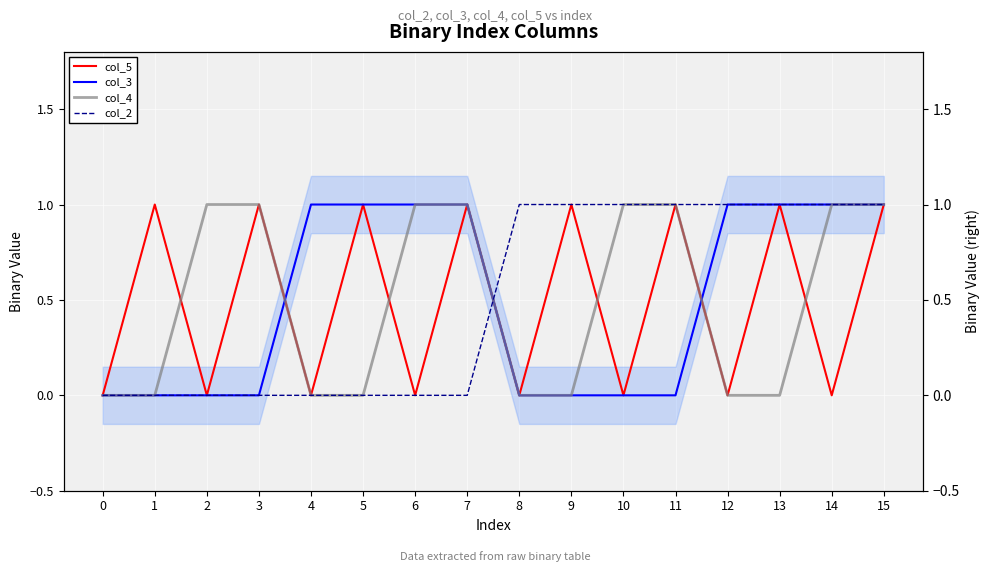

How many lines are shown in the chart?

4